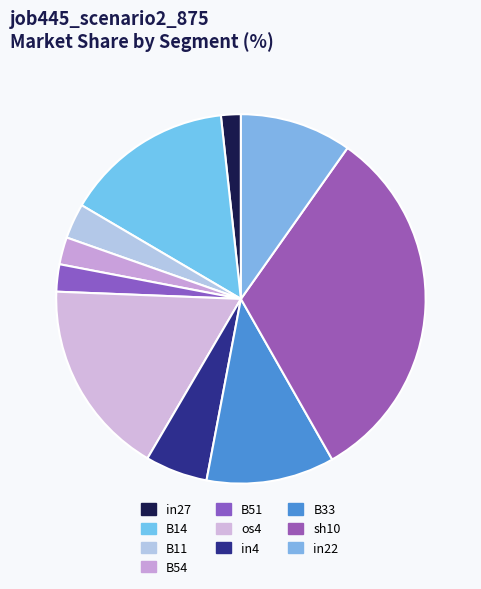

How many slices are in this pie chart?

10